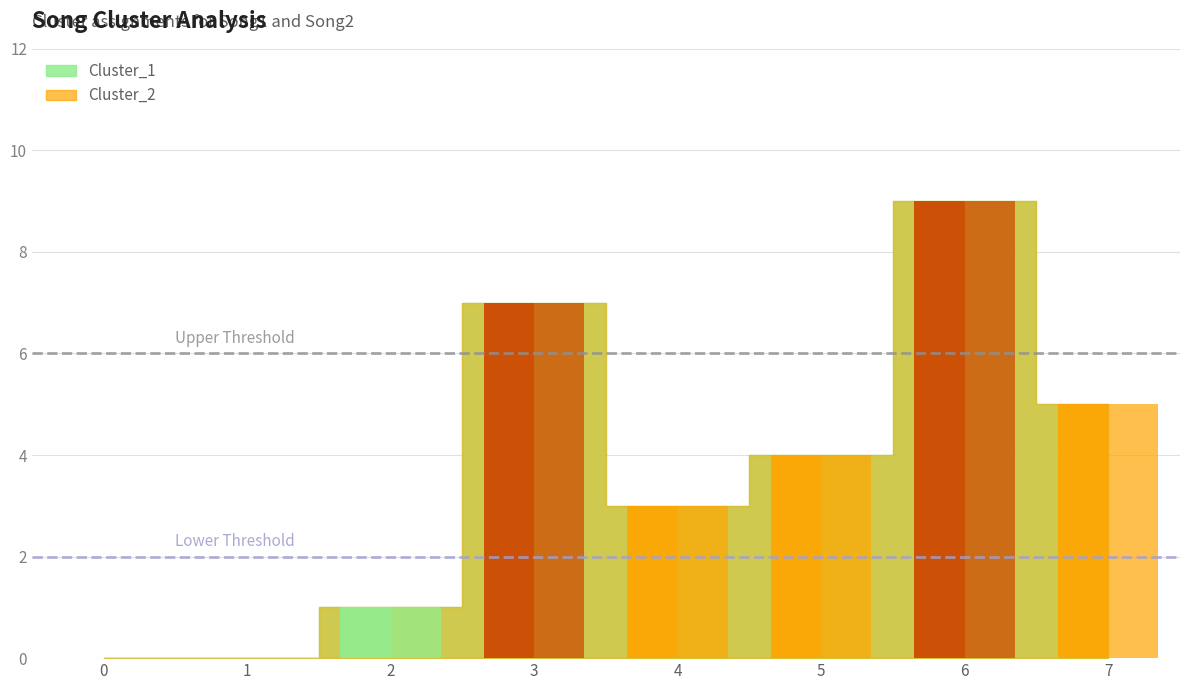

Reading left to right, extract all data points from this chart.

Cluster_1: 0=0	1=0	2=1	3=7	4=3	5=4	6=9	7=5
Cluster_2: 0=0	1=0	2=1	3=7	4=3	5=4	6=9	7=5